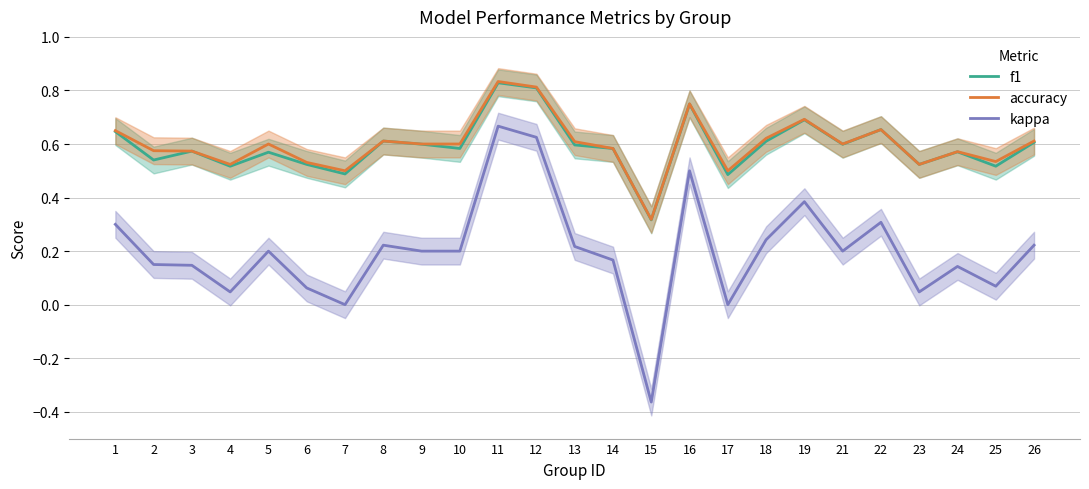

What is the total value across all series at 19?

1.8